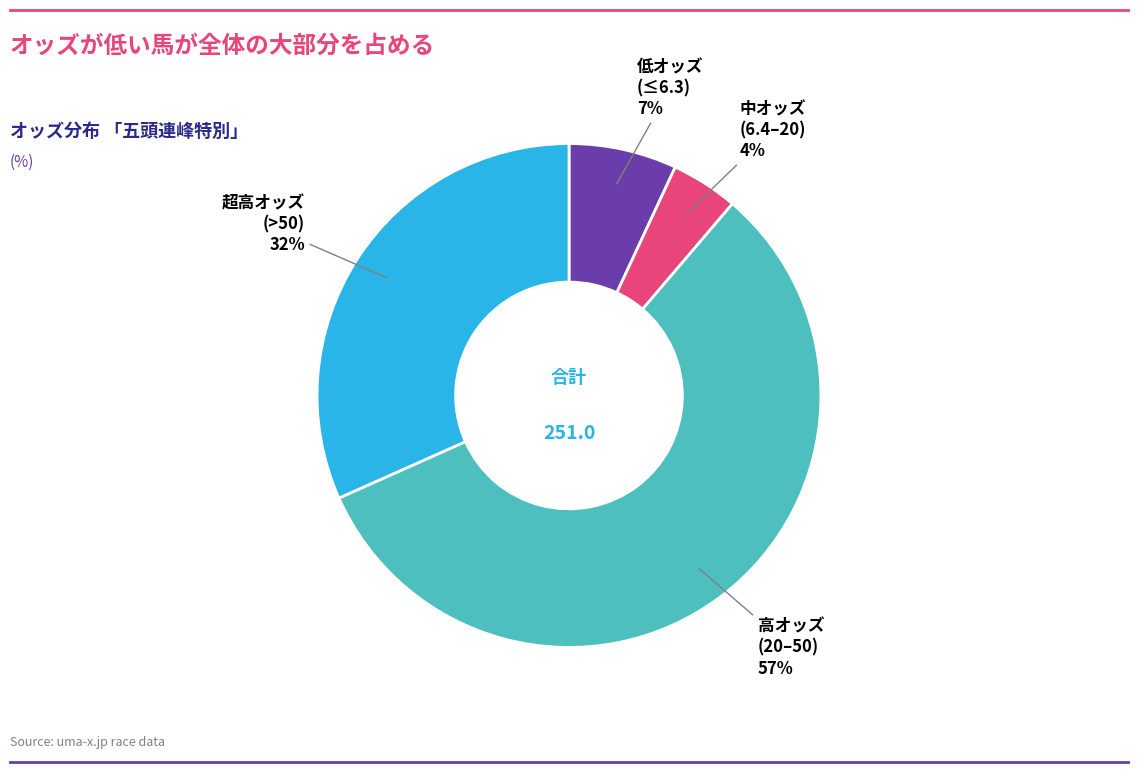

To the nearest percent, what is the difference between the largest and smallest slice percentages?

53%